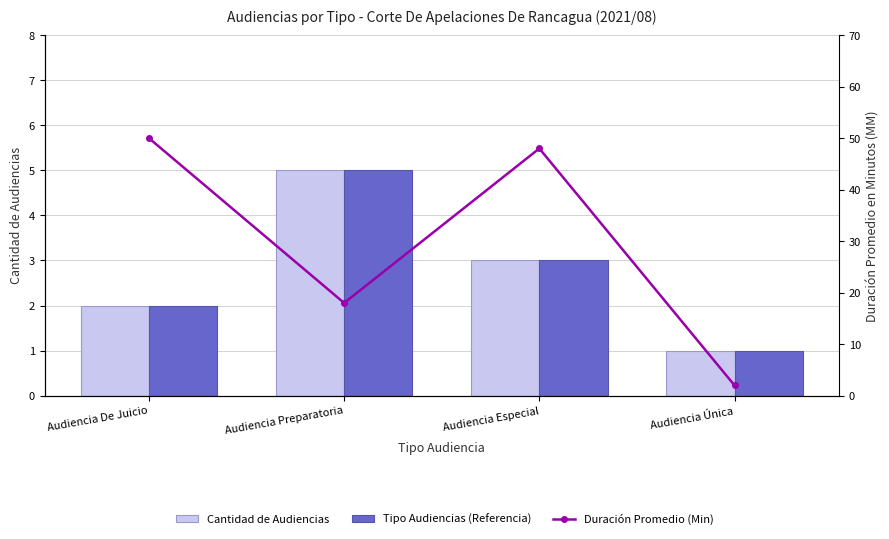

What is the sum of all Tipo Audiencias (Referencia) values?

11